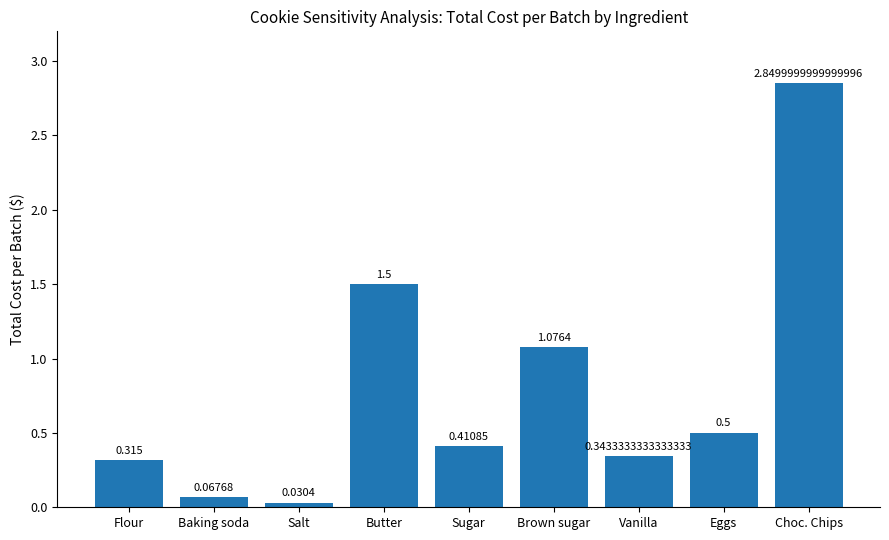

What is the sum of all values?

7.1